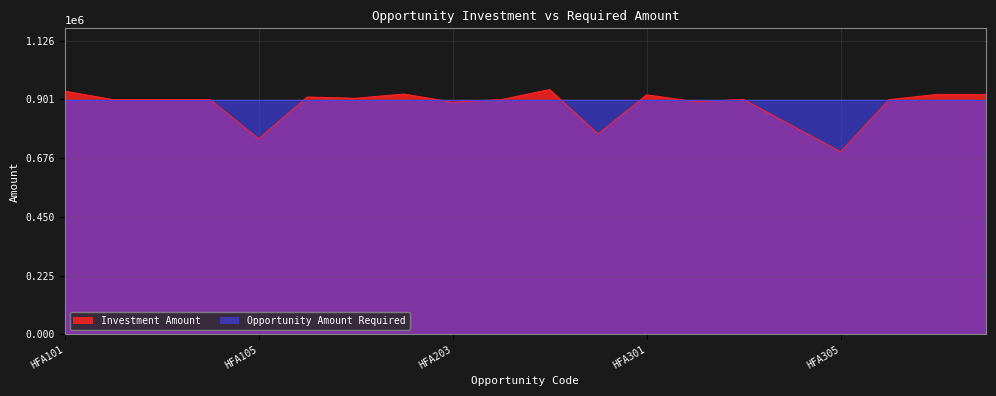

Reading left to right, transcribe all the data shown in this chart.

932332.5	900000.0	900000.0	900000.0	749774.4	910000.0	905157.5	921424.7	890000.0	900000.0	938431.5	768641.1	918344.3	892342.5	900500.0	800000.0	700100.0	900100.0	920000.0	920000.0